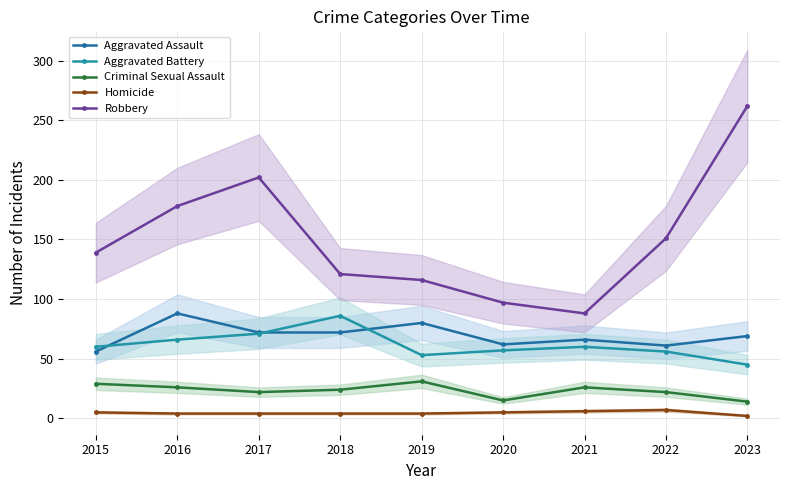

What is the difference between the second highest and second lowest values in the Homicide series?

2